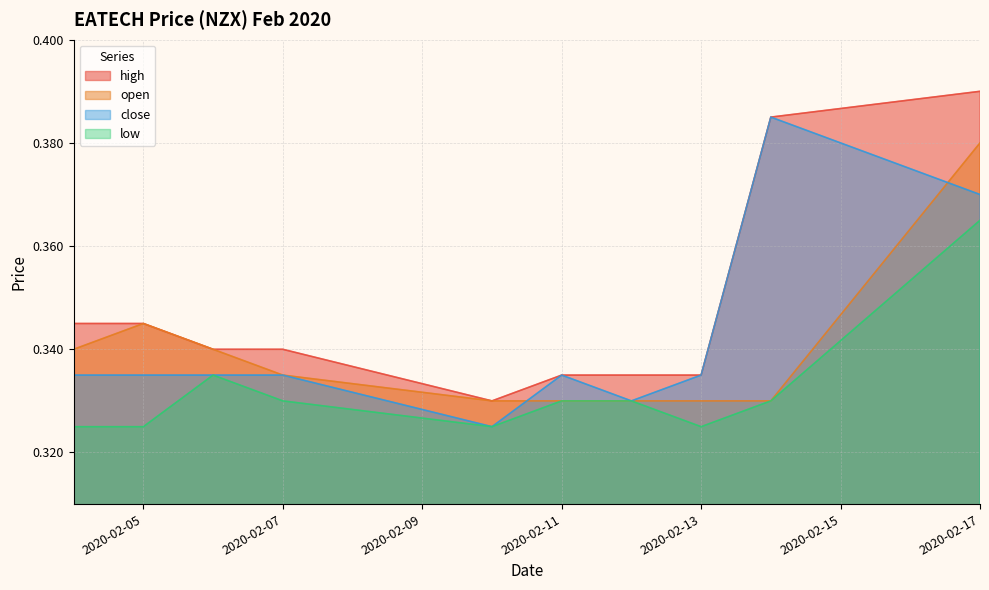

Which label corresponds to the largest value in the chart?

2020-02-17